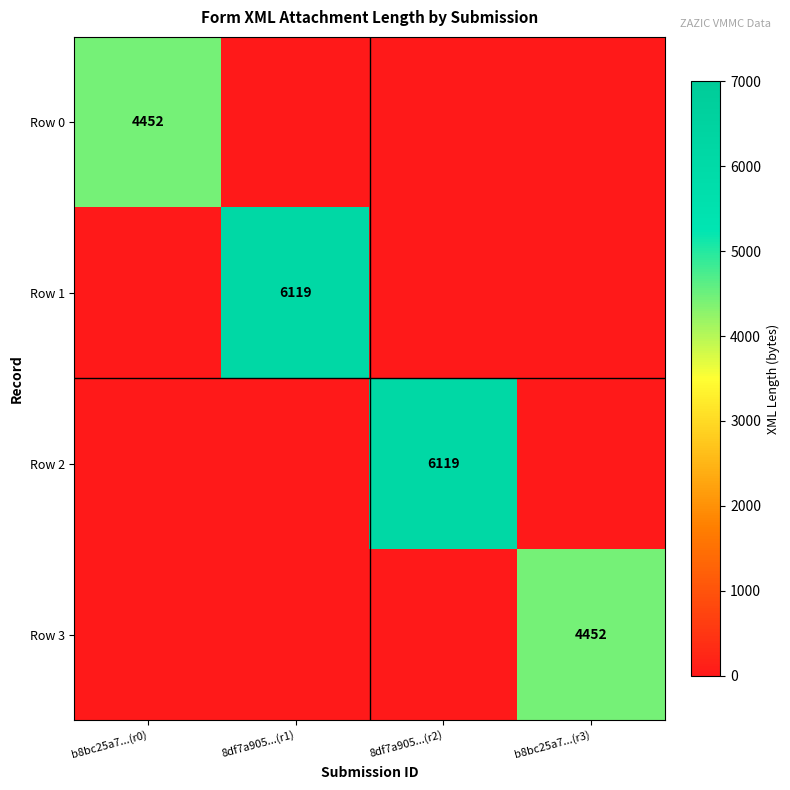

True or false: Row 1 has a value of 9206 at 8df7a905...(r1).

False